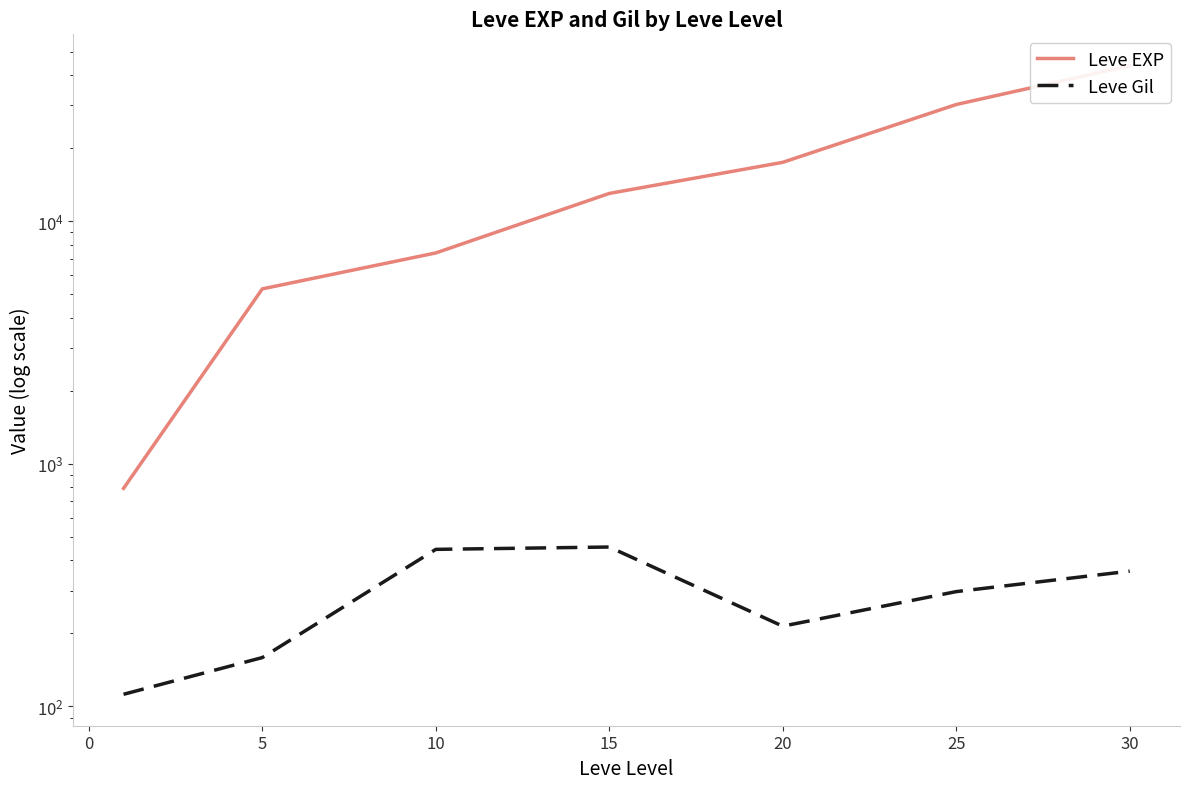

What is the minimum value for Leve EXP?

792.0